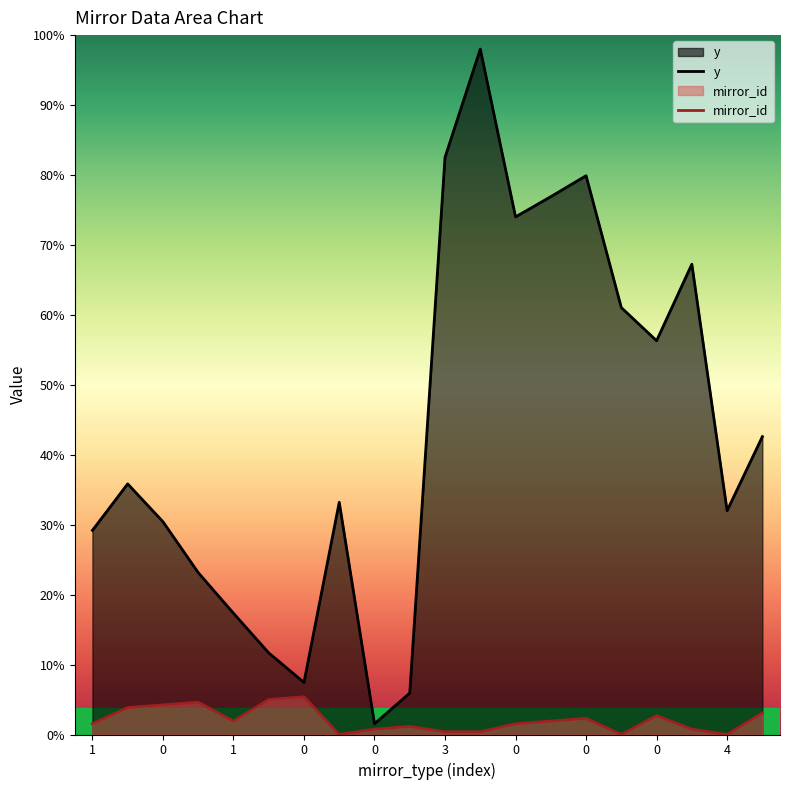

How many lines are shown in the chart?

2